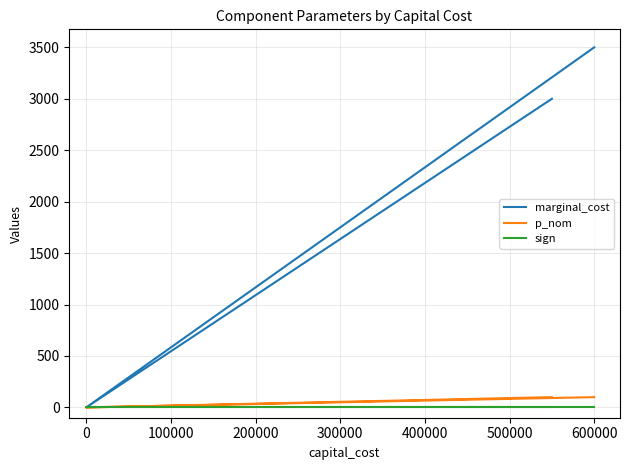

How many distinct data groups are displayed?

3